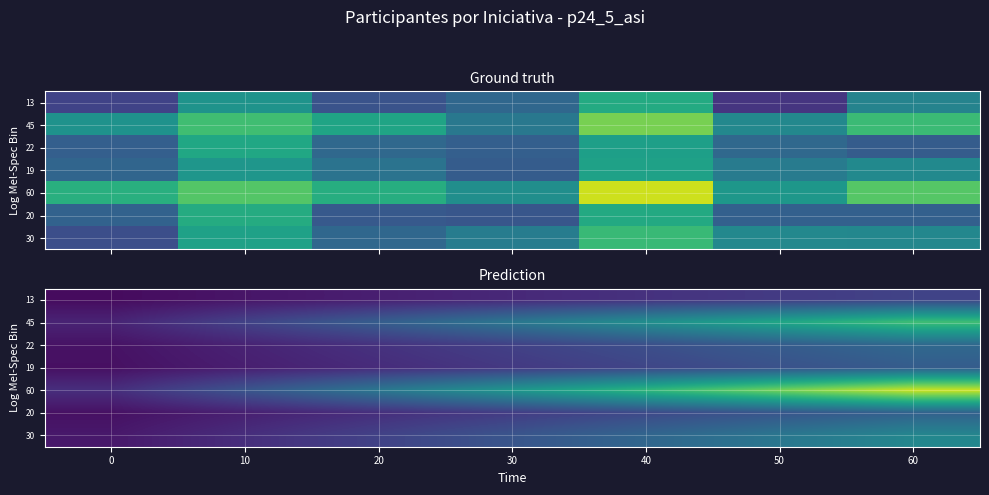

How many data points does each series have?

7